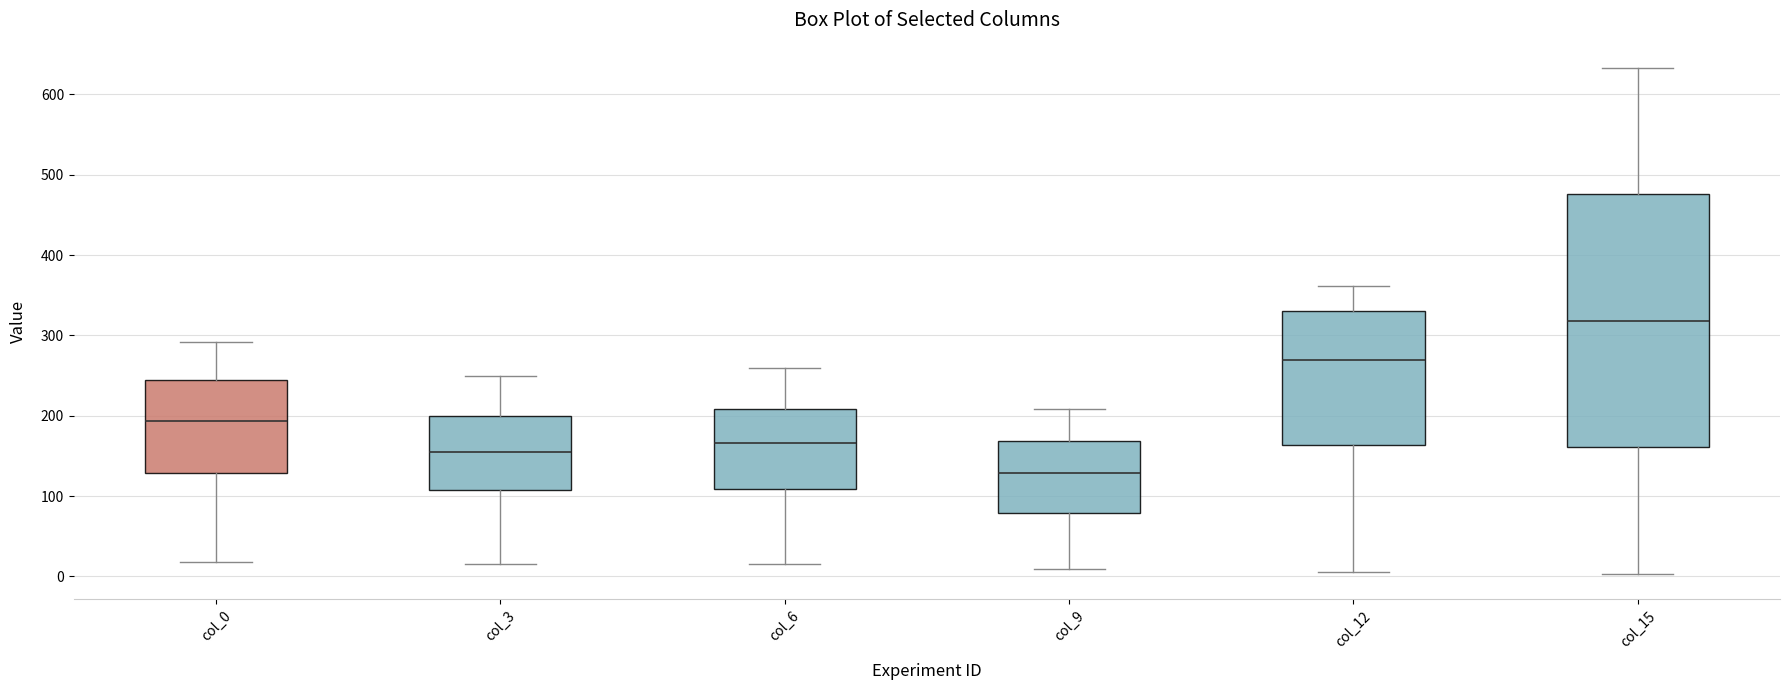

Reading left to right, transcribe this box plot: for each box, give where its median line is, the range the box spans, and where its two whiskers end, as read against the y-axis. The values are not printed on the chart, so give them approximately, as read against the axis.

col_0: median 190, box 130 to 240, whiskers 20 to 290
col_3: median 160, box 110 to 200, whiskers 20 to 250
col_6: median 170, box 110 to 210, whiskers 20 to 260
col_9: median 130, box 80 to 170, whiskers 10 to 210
col_12: median 270, box 160 to 330, whiskers 10 to 360
col_15: median 320, box 160 to 480, whiskers 0 to 630